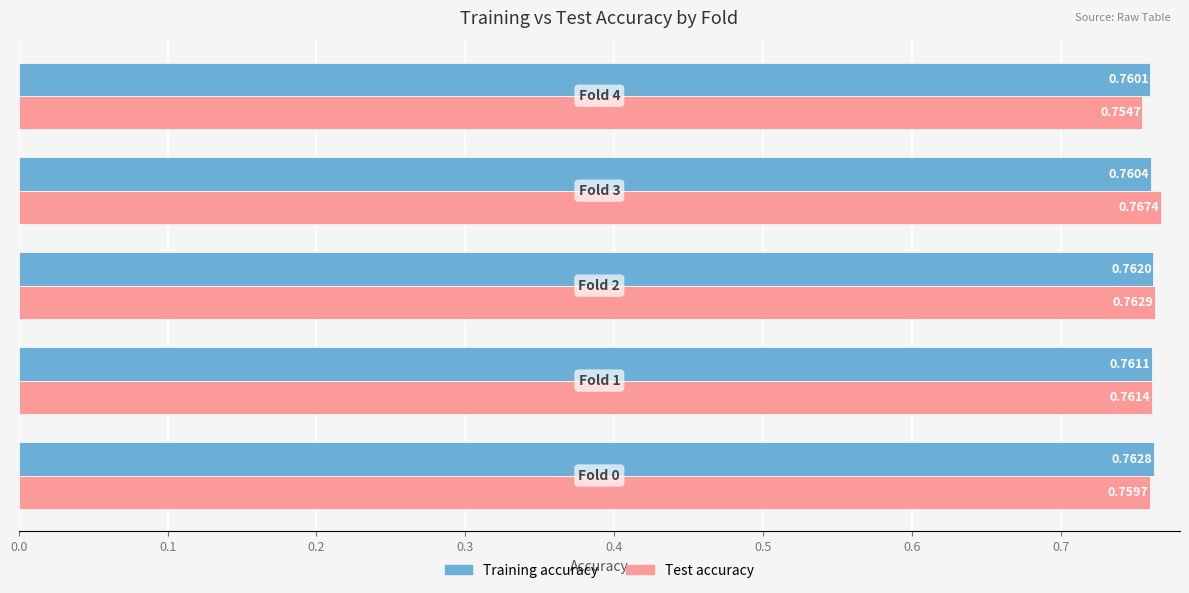

At how many categories does at least one series exceed 0?

5